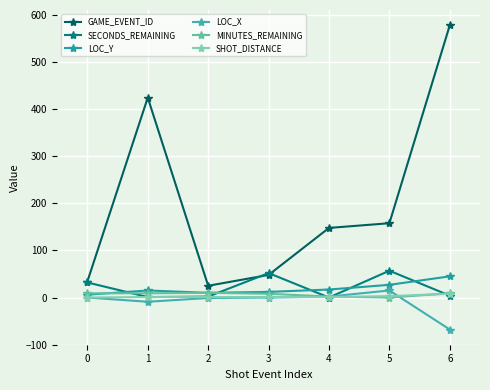

After their last crossing, which series has the higher values: GAME_EVENT_ID or SECONDS_REMAINING?

GAME_EVENT_ID